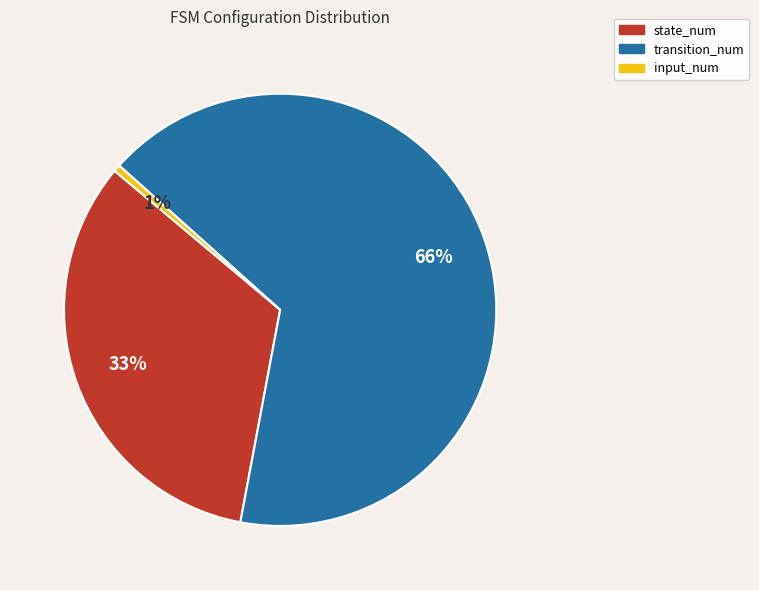

How many segments does this pie chart have?

3